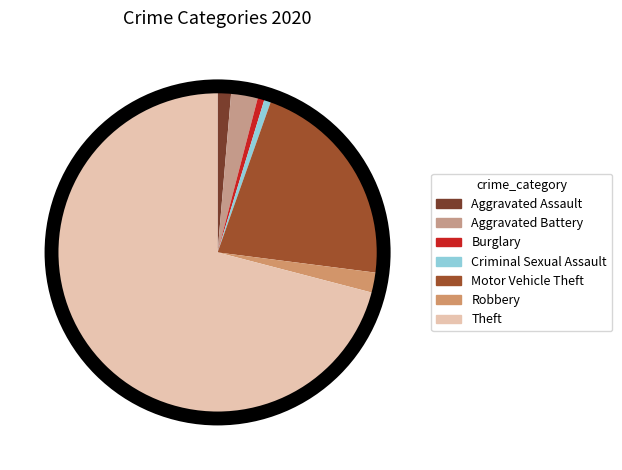

Is there any slice that represents more than half of the pie?

Yes